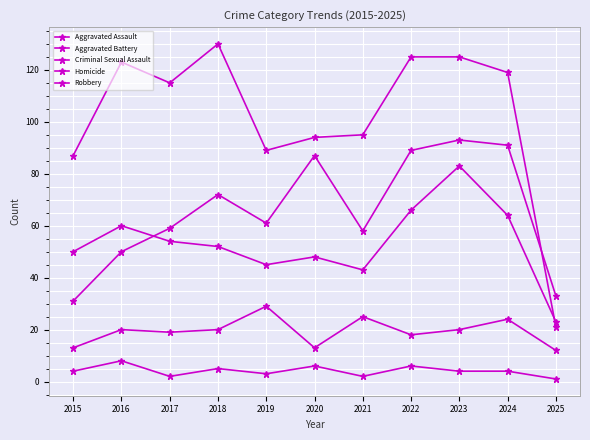

Reading left to right, extract all data points from this chart.

Aggravated Assault: 2015=31	2016=50	2017=59	2018=72	2019=61	2020=87	2021=58	2022=89	2023=93	2024=91	2025=33
Aggravated Battery: 2015=50	2016=60	2017=54	2018=52	2019=45	2020=48	2021=43	2022=66	2023=83	2024=64	2025=23
Criminal Sexual Assault: 2015=13	2016=20	2017=19	2018=20	2019=29	2020=13	2021=25	2022=18	2023=20	2024=24	2025=12
Homicide: 2015=4	2016=8	2017=2	2018=5	2019=3	2020=6	2021=2	2022=6	2023=4	2024=4	2025=1
Robbery: 2015=87	2016=123	2017=115	2018=130	2019=89	2020=94	2021=95	2022=125	2023=125	2024=119	2025=21